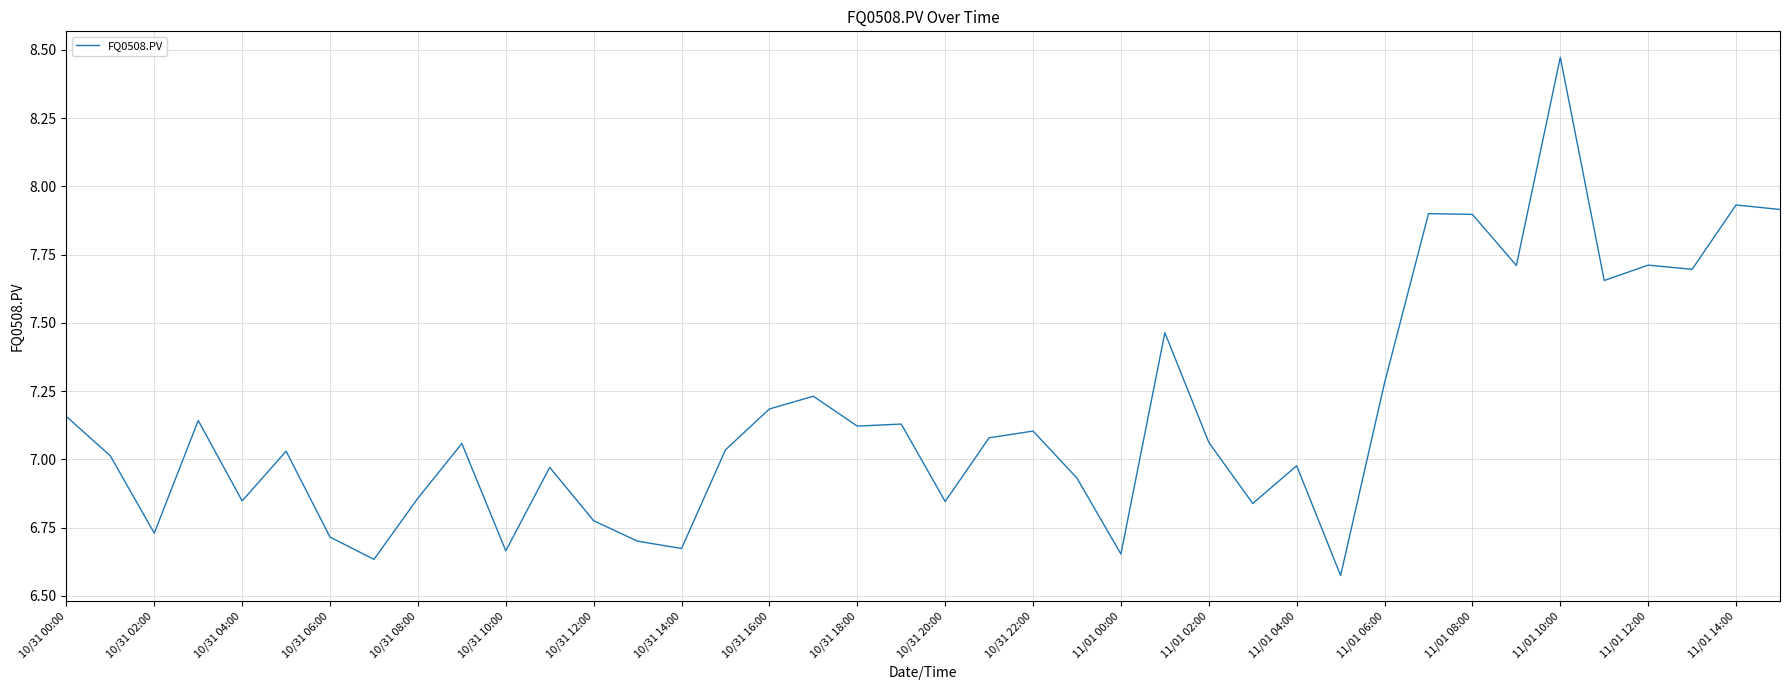

How many lines are shown in the chart?

1